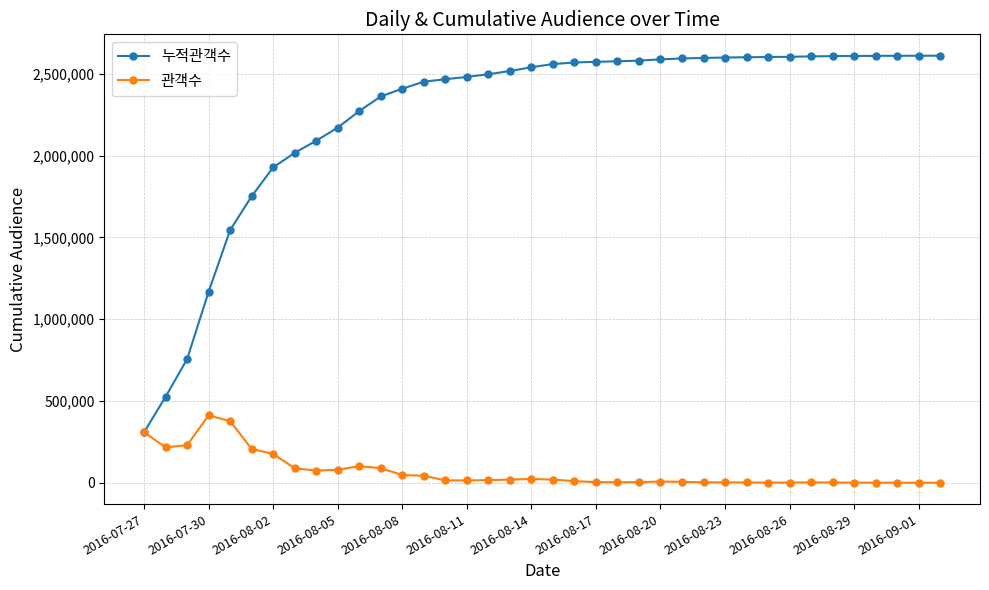

What is the maximum value shown in the chart?

2610015